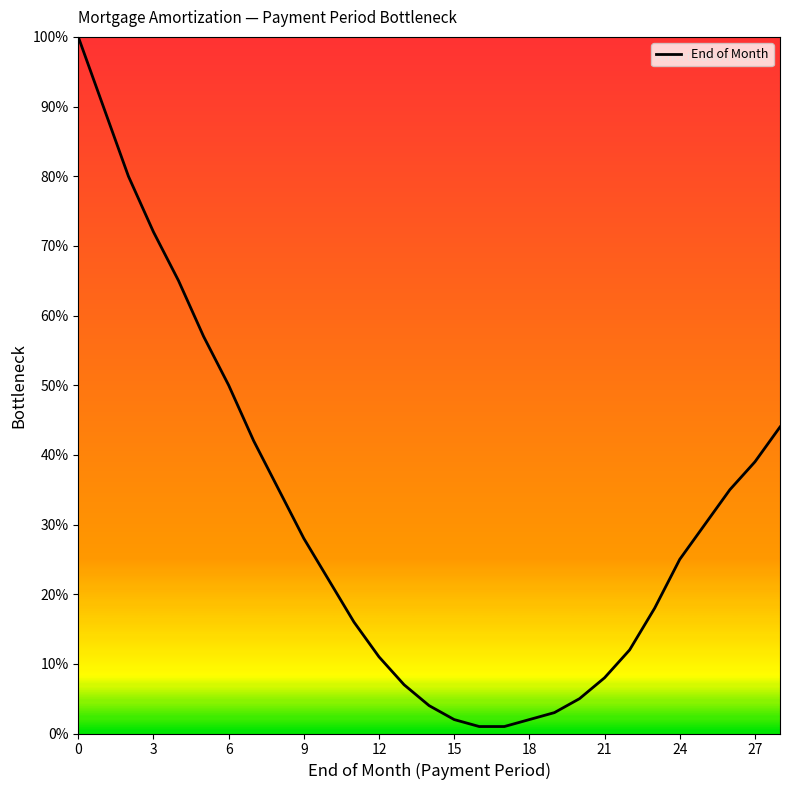

What is the difference between the second highest and minimum values?

89